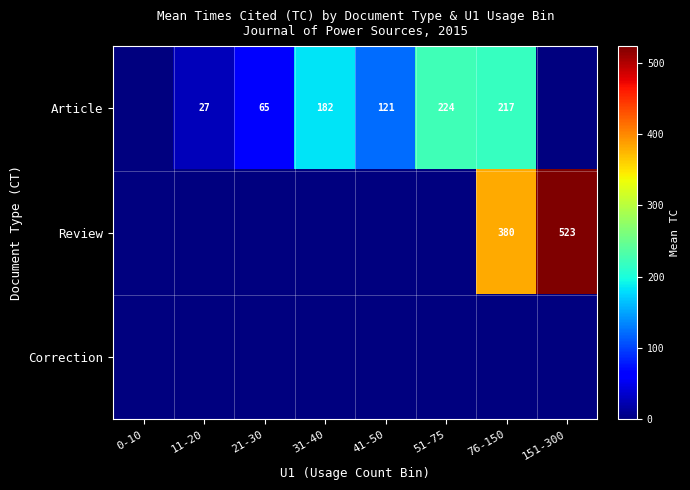

True or false: Article has a value of 264 at 31-40.

False